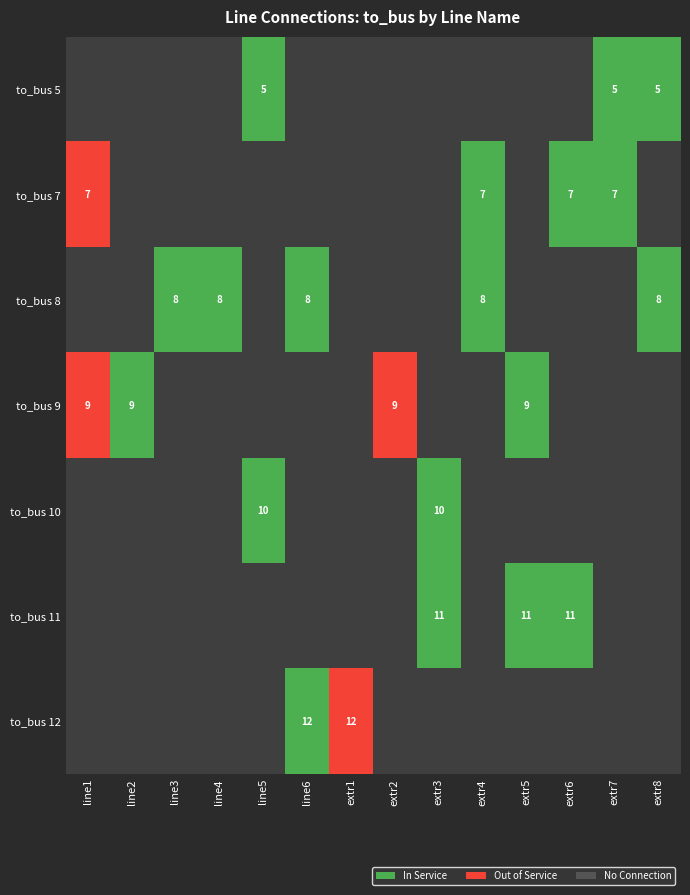

The value of 9 at line2 is 0. True or false?

False